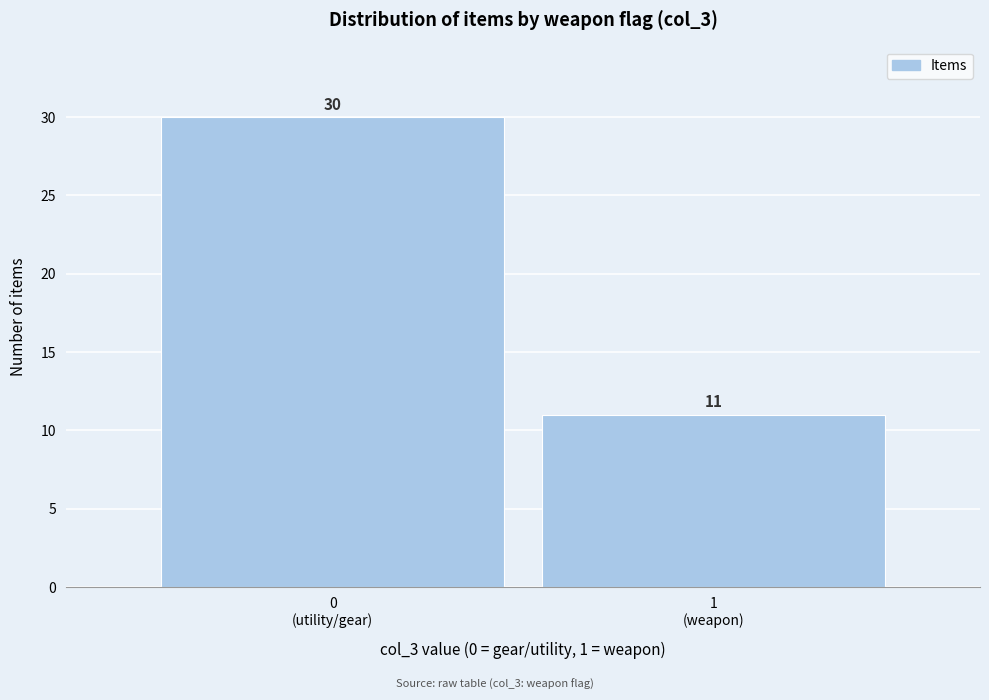

Reading right to left, list all the values displayed in this chart.

11	30